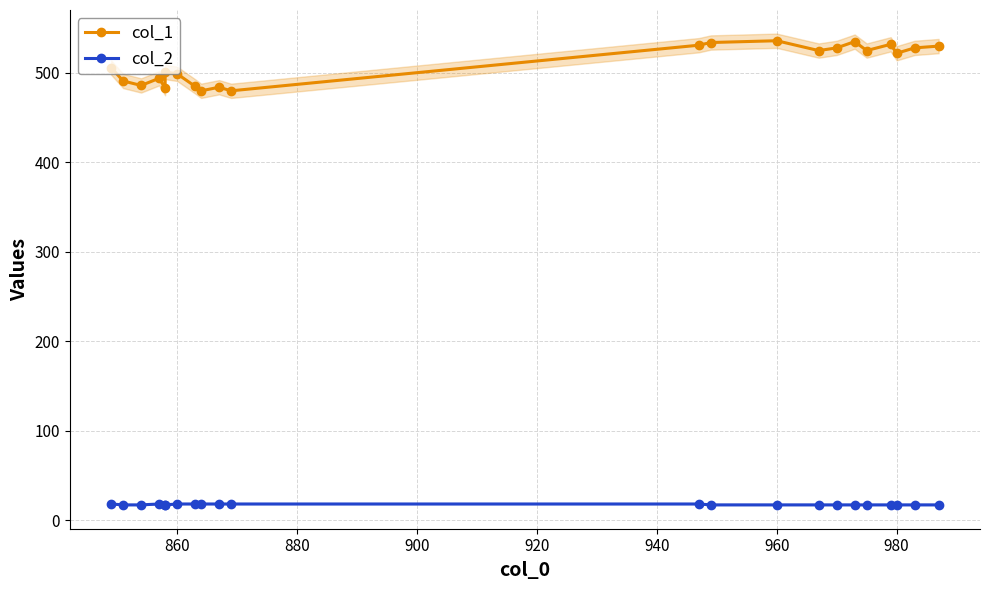

Which series has the widest spread of values?

col_1